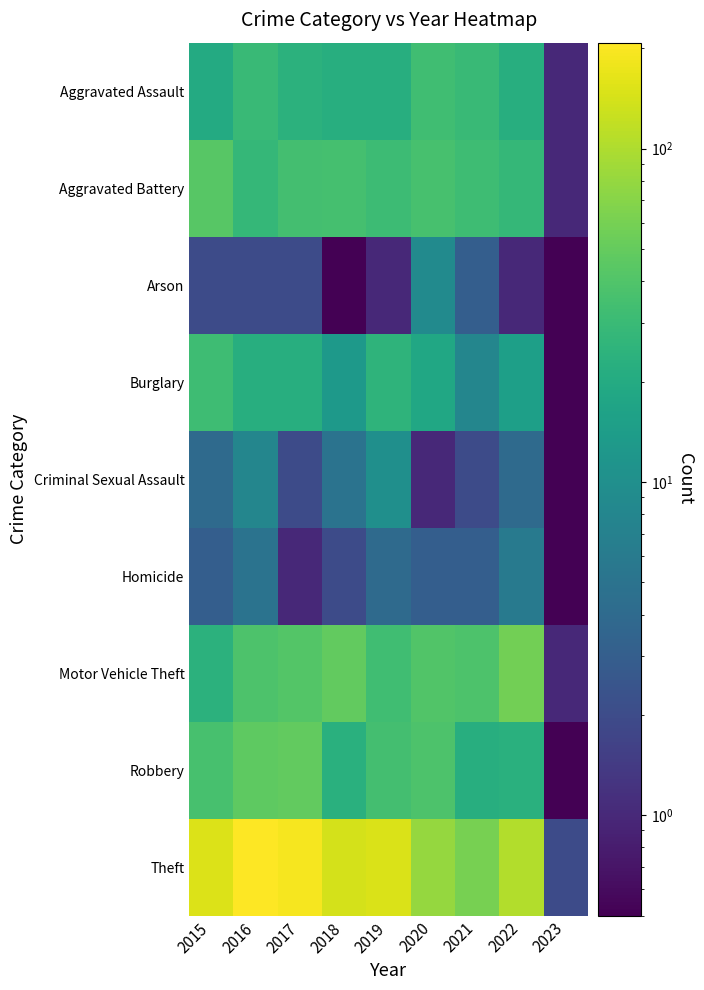

Reading left to right, what are all the values shown in this chart?

Aggravated Assault: 2015=20.0	2016=30.0	2017=24.0	2018=22.0	2019=22.0	2020=33.0	2021=30.0	2022=22.0	2023=1.0
Aggravated Battery: 2015=43.0	2016=28.0	2017=34.0	2018=35.0	2019=31.0	2020=36.0	2021=32.0	2022=28.0	2023=1.0
Arson: 2015=2.0	2016=2.0	2017=2.0	2018=0.1	2019=1.0	2020=9.0	2021=3.0	2022=1.0	2023=0.1
Burglary: 2015=32.0	2016=22.0	2017=22.0	2018=13.0	2019=25.0	2020=18.0	2021=8.0	2022=15.0	2023=0.1
Criminal Sexual Assault: 2015=4.0	2016=8.0	2017=2.0	2018=5.0	2019=10.0	2020=1.0	2021=2.0	2022=4.0	2023=0.1
Homicide: 2015=3.0	2016=5.0	2017=1.0	2018=2.0	2019=4.0	2020=3.0	2021=3.0	2022=6.0	2023=0.1
Motor Vehicle Theft: 2015=24.0	2016=39.0	2017=41.0	2018=49.0	2019=33.0	2020=40.0	2021=39.0	2022=57.0	2023=1.0
Robbery: 2015=36.0	2016=47.0	2017=49.0	2018=23.0	2019=34.0	2020=39.0	2021=22.0	2022=23.0	2023=0.1
Theft: 2015=152.0	2016=208.0	2017=190.0	2018=140.0	2019=149.0	2020=80.0	2021=61.0	2022=105.0	2023=2.0